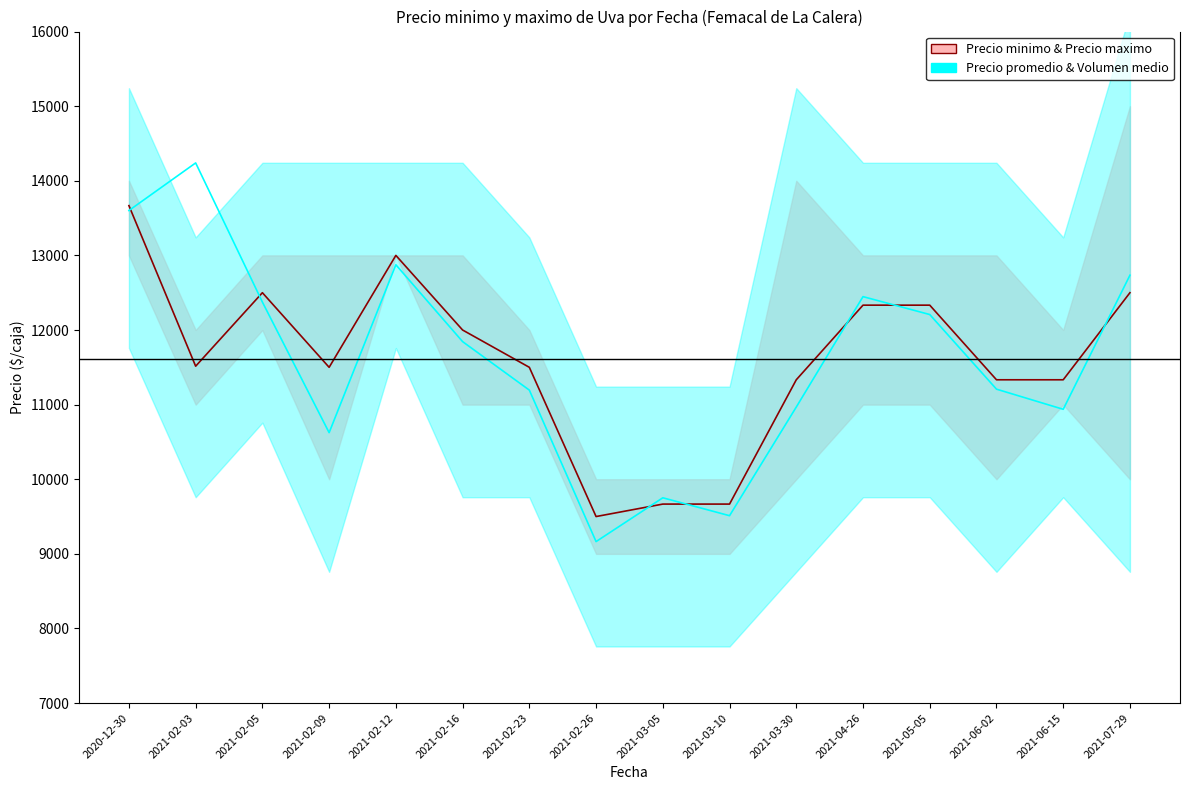

The value of Precio promedio & Volumen medio at 2021-03-30 is 15971.1. True or false?

False